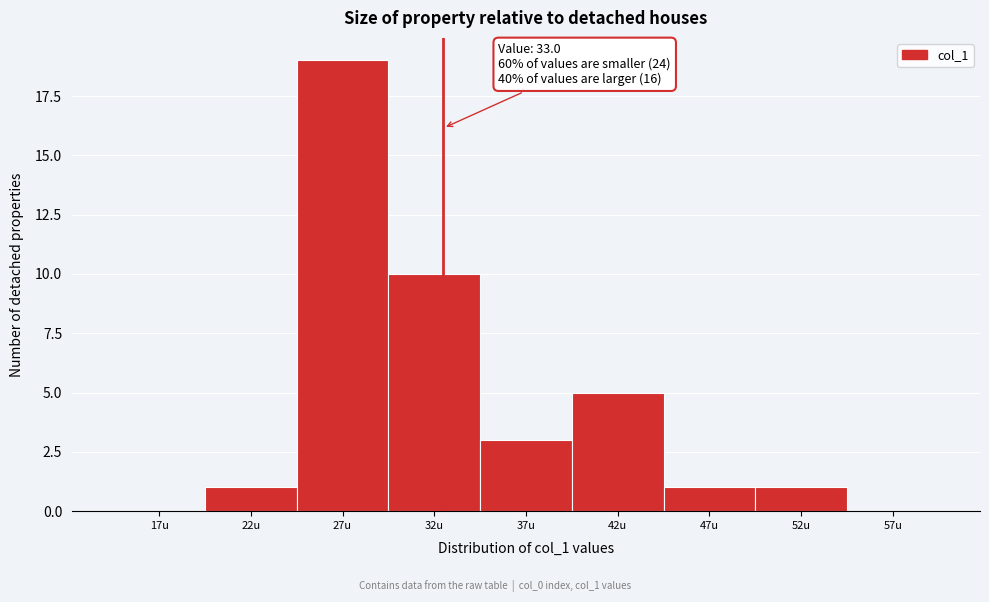

Reading left to right, what are all the values shown in this chart?

17u=0	22u=1	27u=19	32u=10	37u=3	42u=5	47u=1	52u=1	57u=0